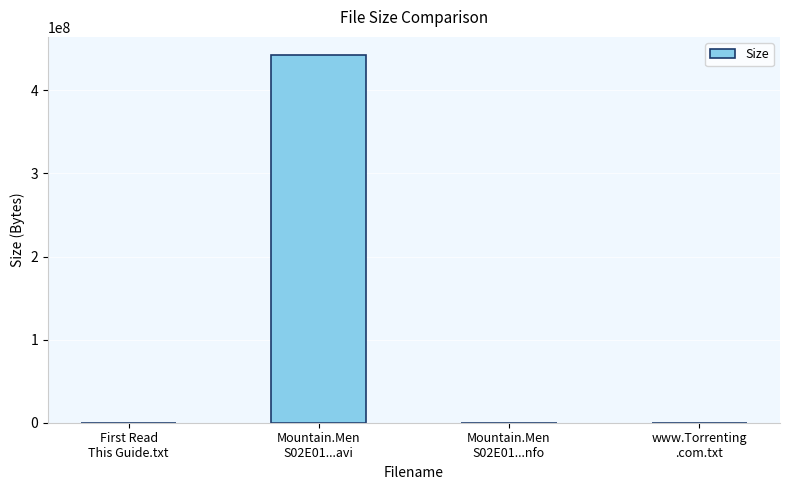

What is the greatest value displayed?

442240000